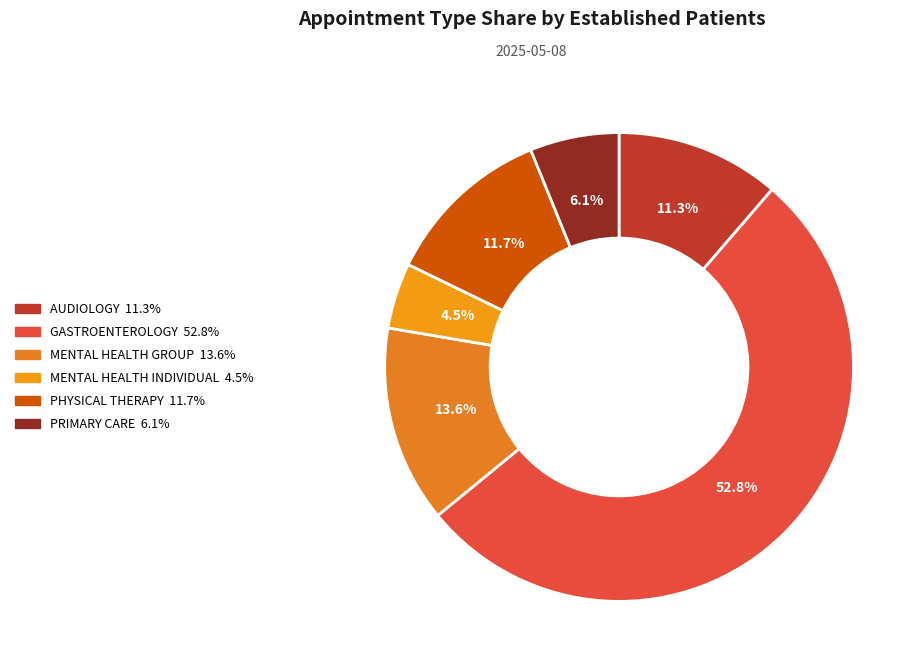

To the nearest percent, what portion does PRIMARY CARE represent?

6%